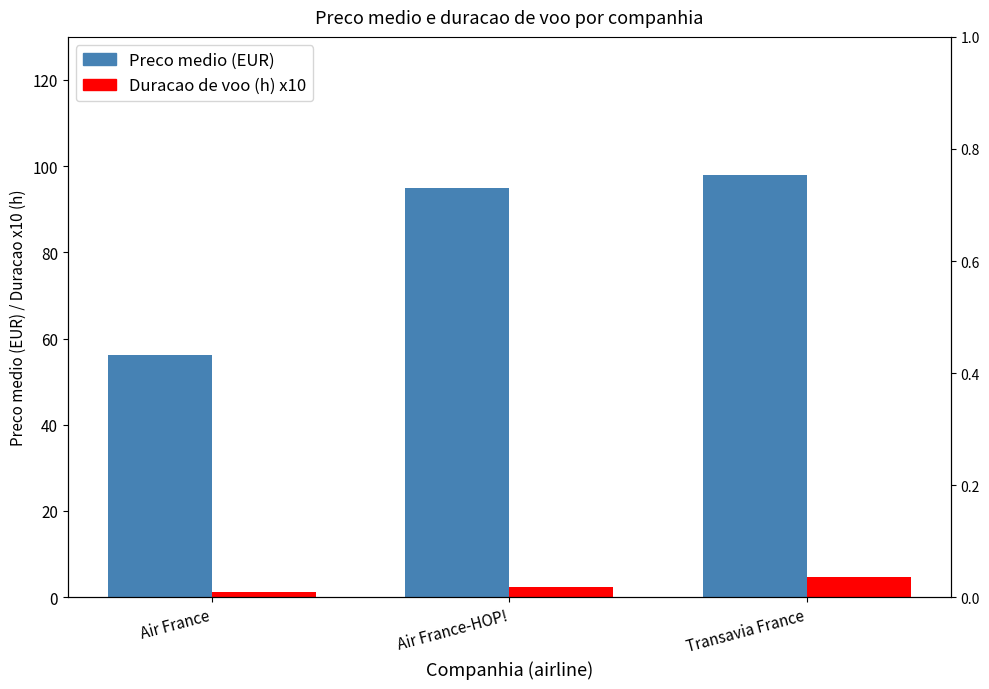

The Duracao de voo (h) x10 series shows 2.5 at Air France-HOP!. True or false?

True